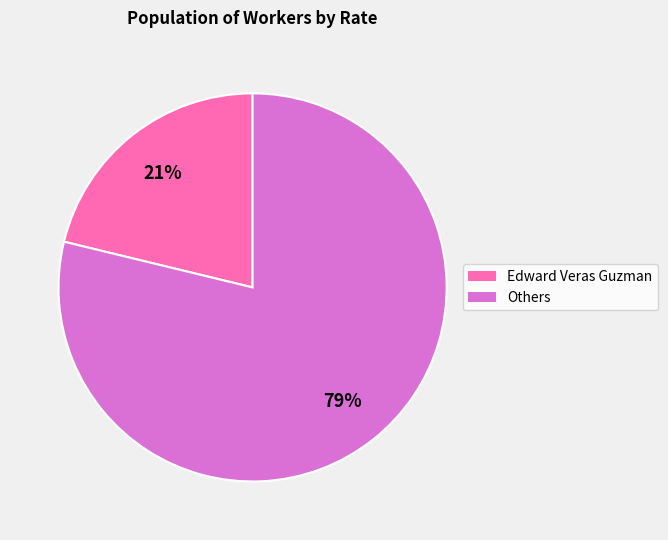

Is there a majority slice in this chart?

Yes